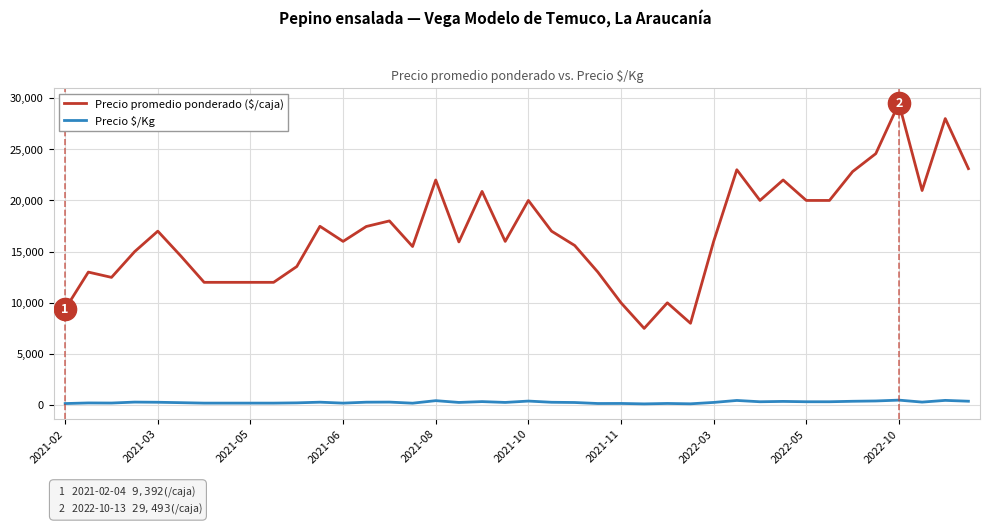

Count the number of data series in this chart.

2